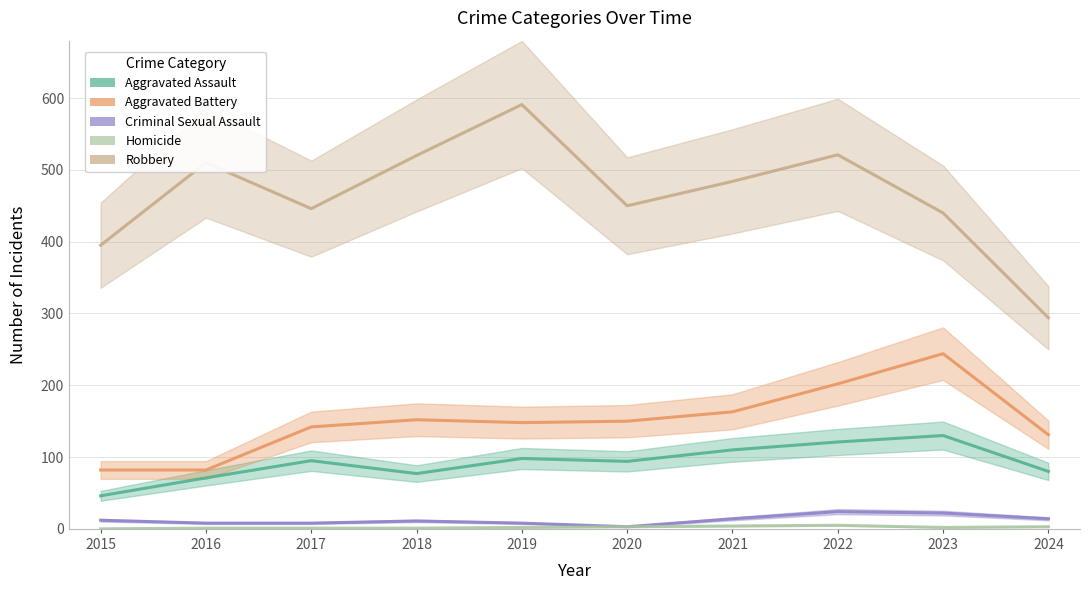

Which has a higher value, 2017 or 2019?

2019